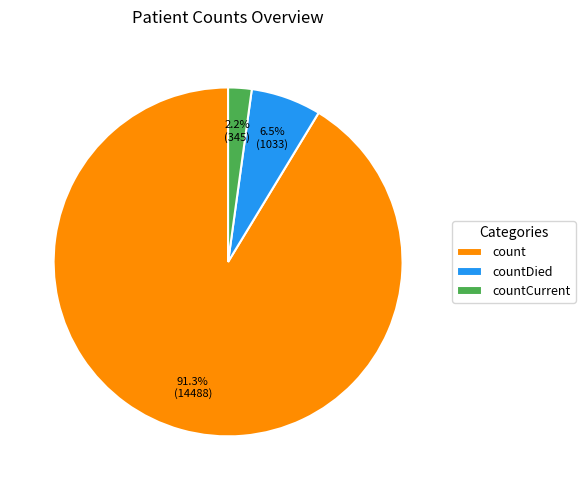

How many slices are in this pie chart?

3